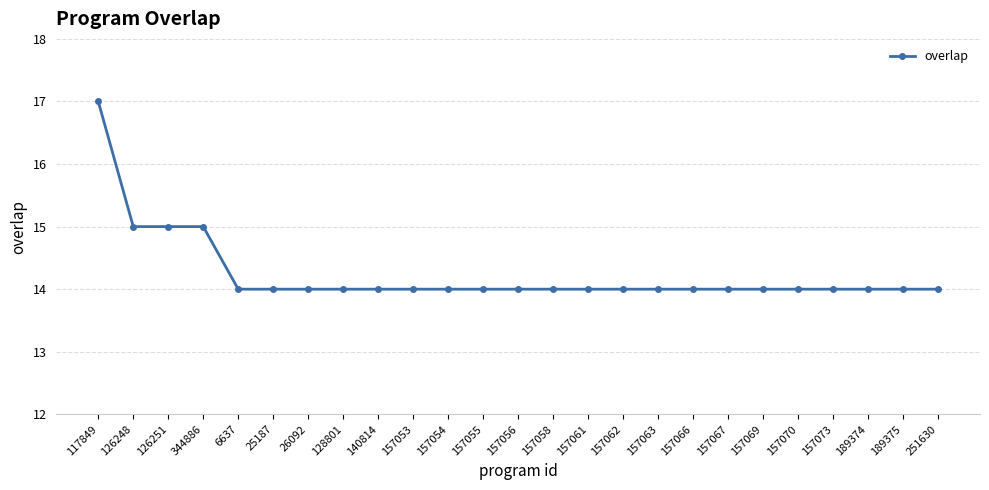

What is the difference between the maximum and minimum values?

3